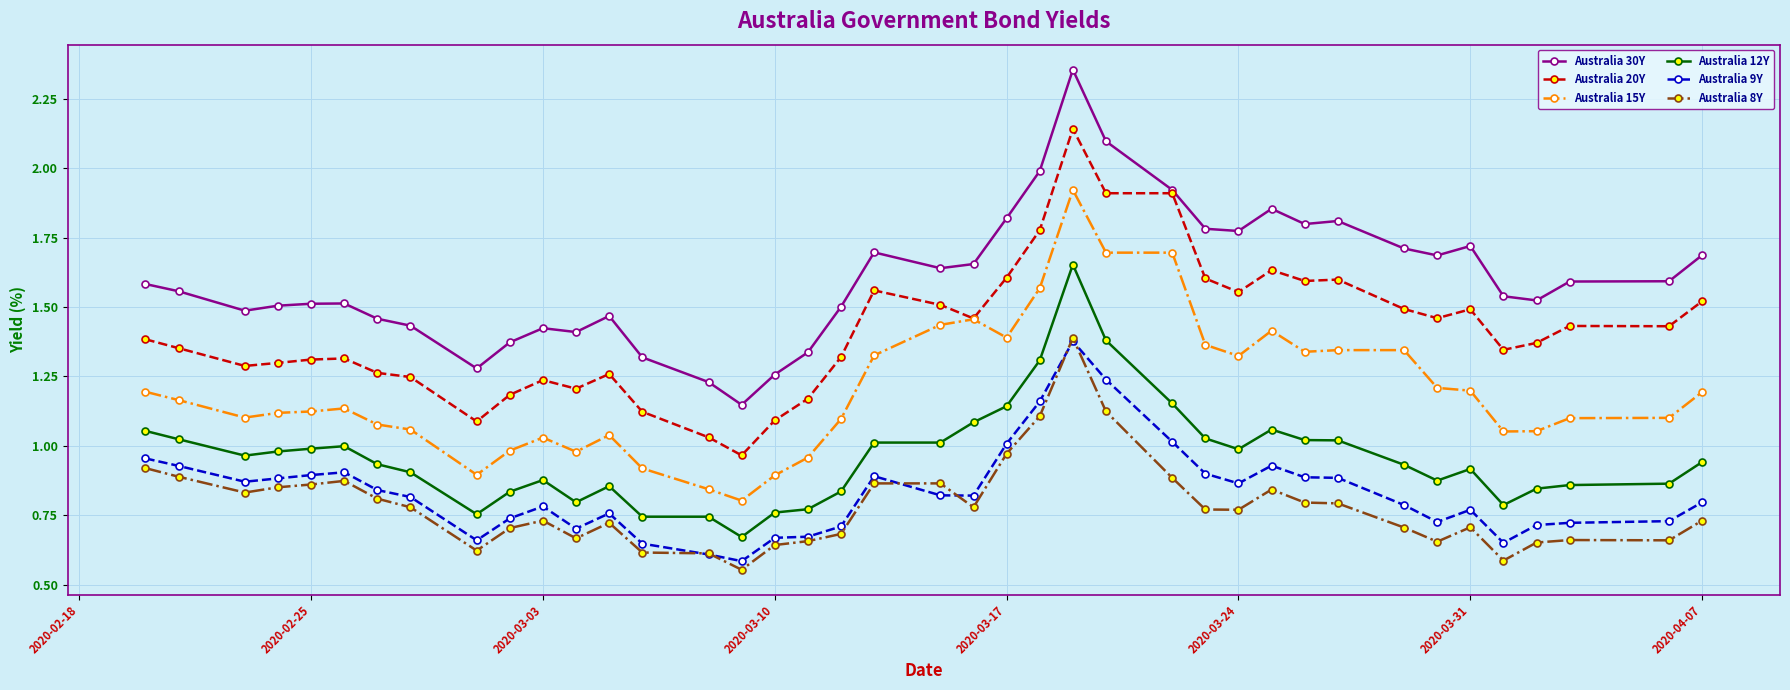

Which series has the largest range (max minus min)?

Australia 30Y